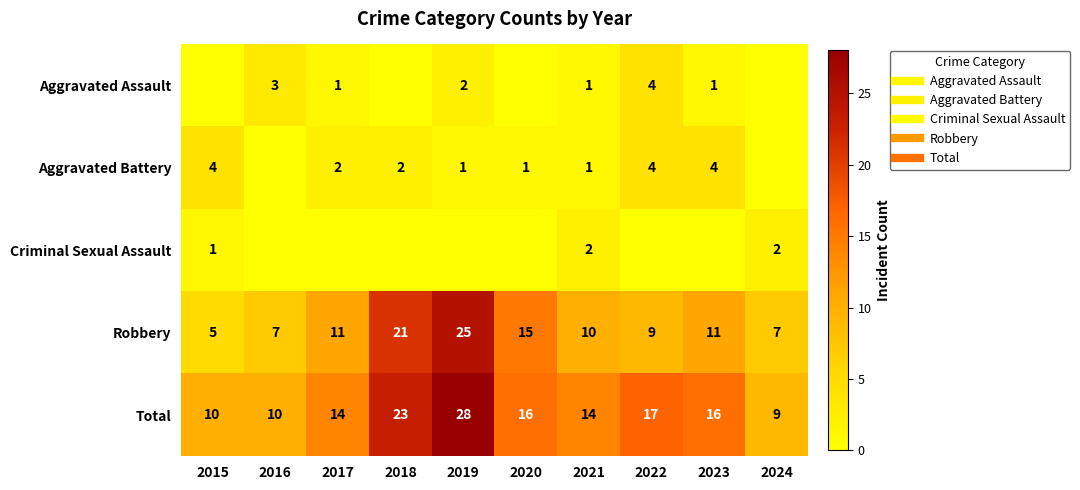

The Robbery series shows 11 at 2017. True or false?

True